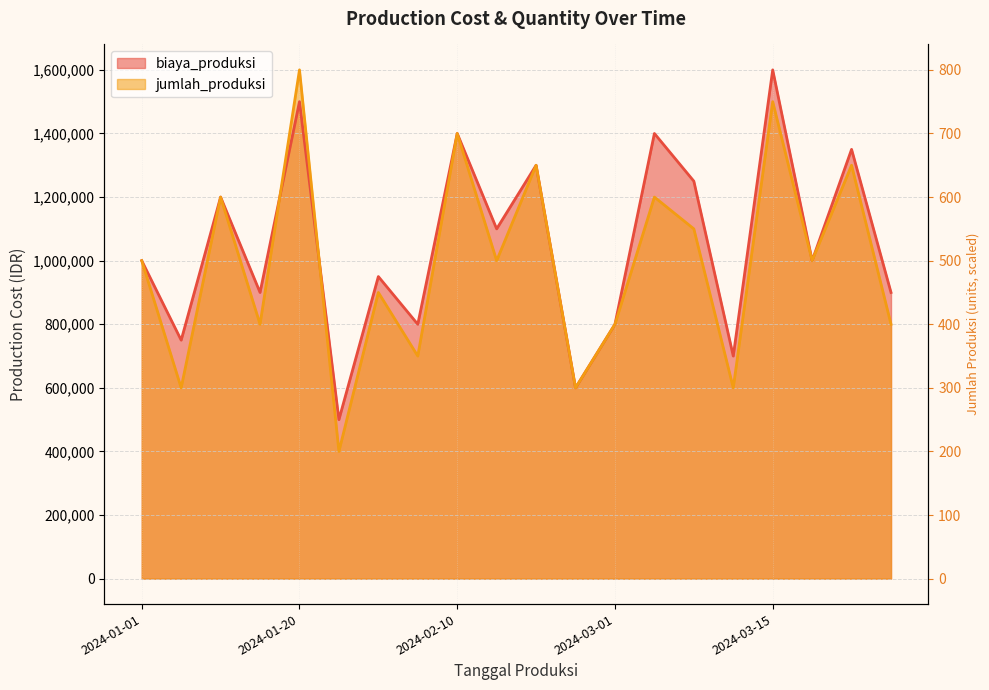

At 2024-01-05, list the series in order from smallest to largest.

jumlah_produksi, biaya_produksi